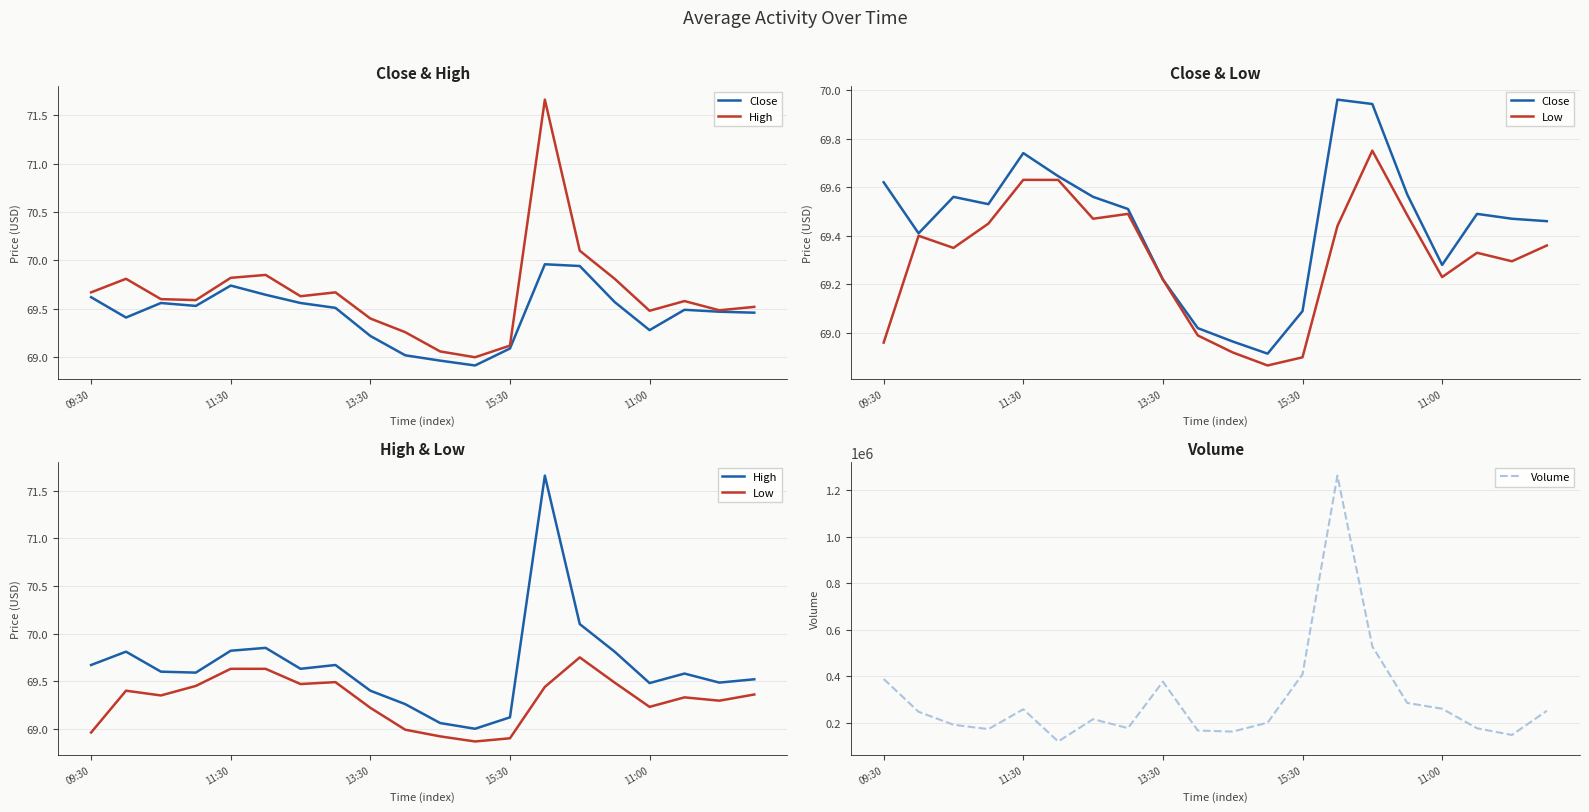

What is the difference between the maximum and second lowest values in the Volume series?

1112073